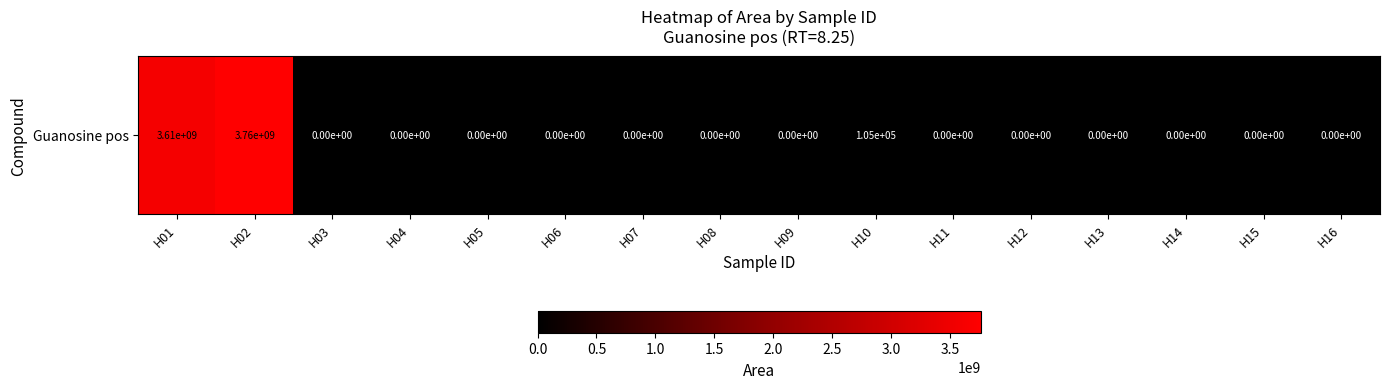

Rank the categories by value from lowest to highest.

H03, H04, H05, H06, H07, H08, H09, H11, H12, H13, H14, H15, H16, H10, H01, H02